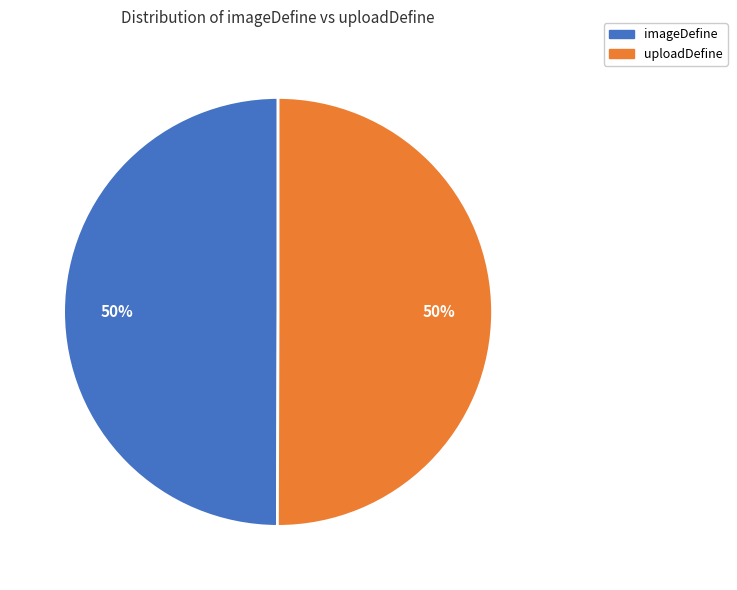

Count the number of slices in the pie.

2